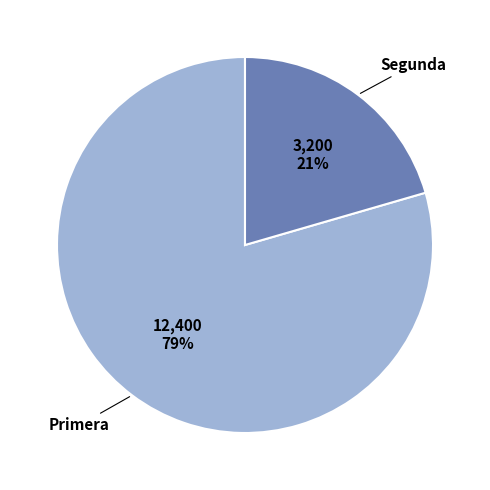

Which has a higher value, Segunda or Primera?

Primera